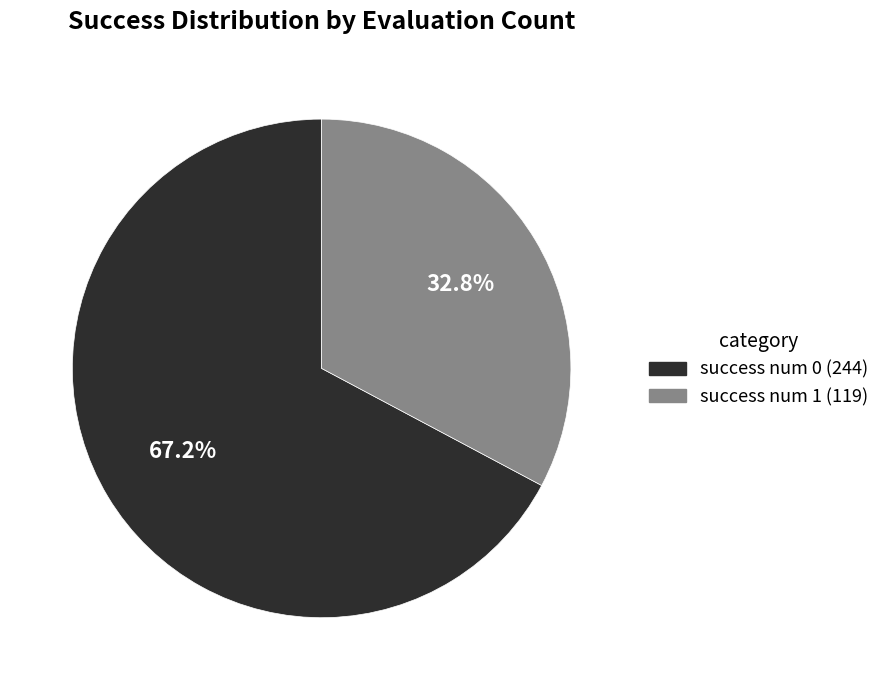

Which has a higher value, success num 1 or success num 0?

success num 0